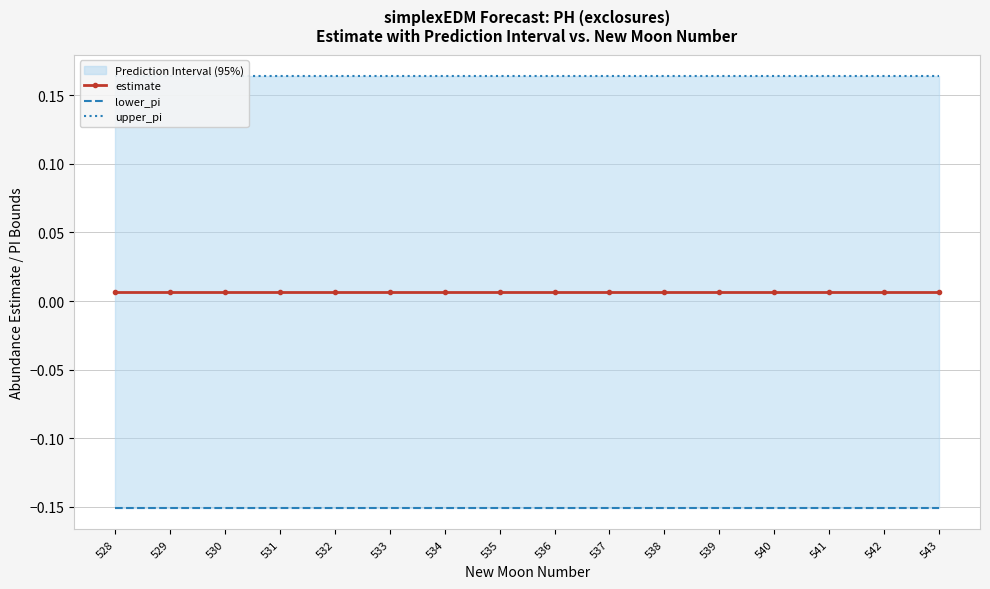

What is the sum of the lower_pi values at 537 and 539?

-0.3